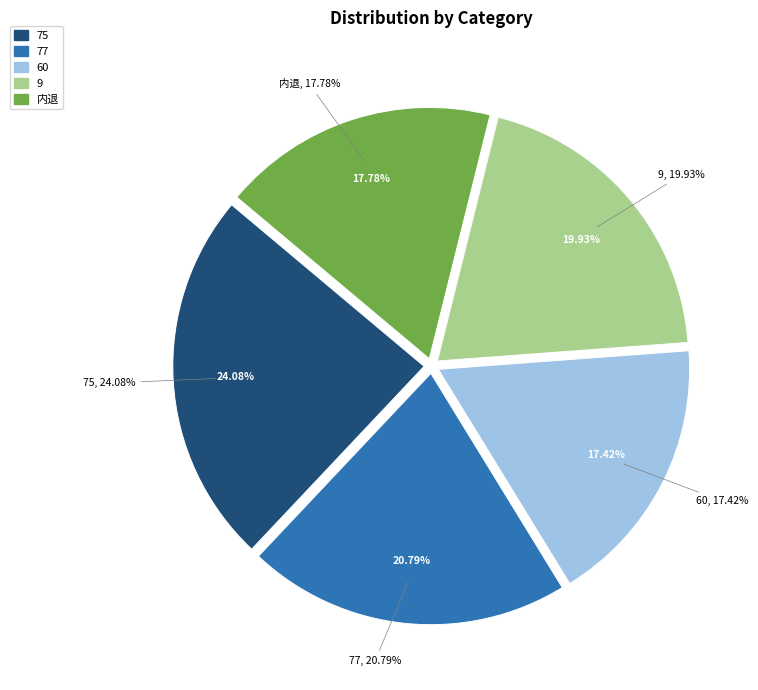

Count the number of slices in the pie.

5